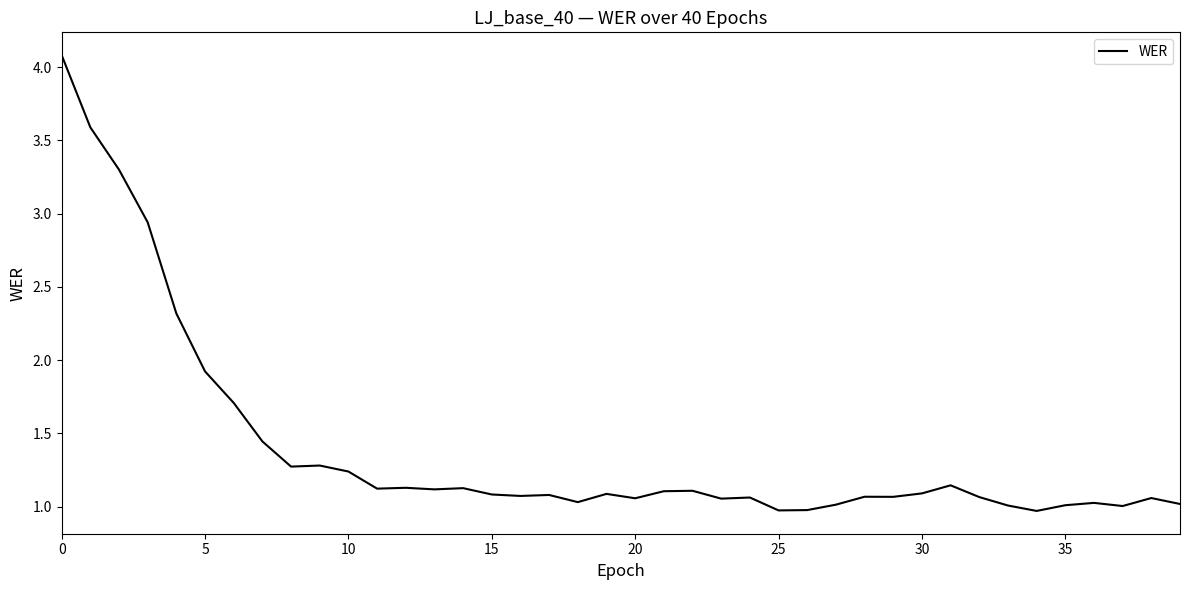

What is the greatest value displayed?

4.1